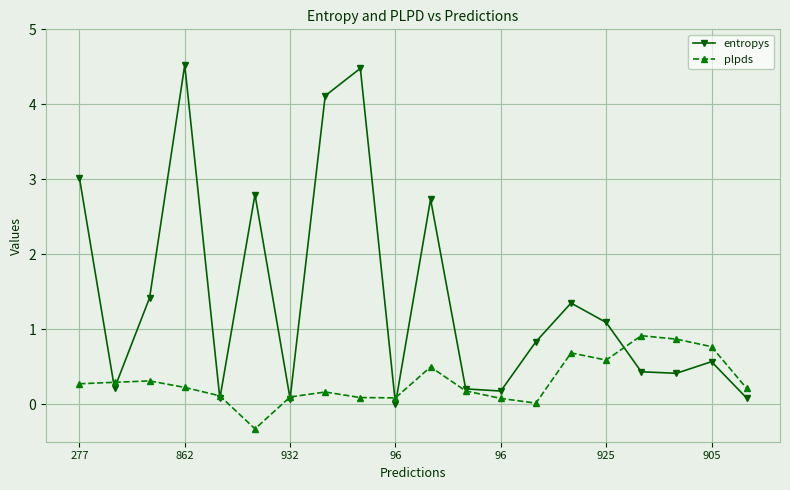

What is the value of the entropys point at the 6th from the left?

2.8